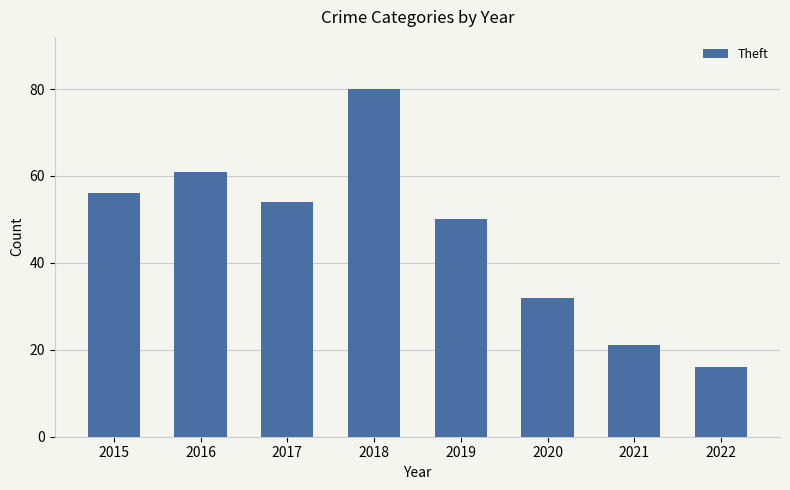

What is the value of the 8th bar from the left?

16